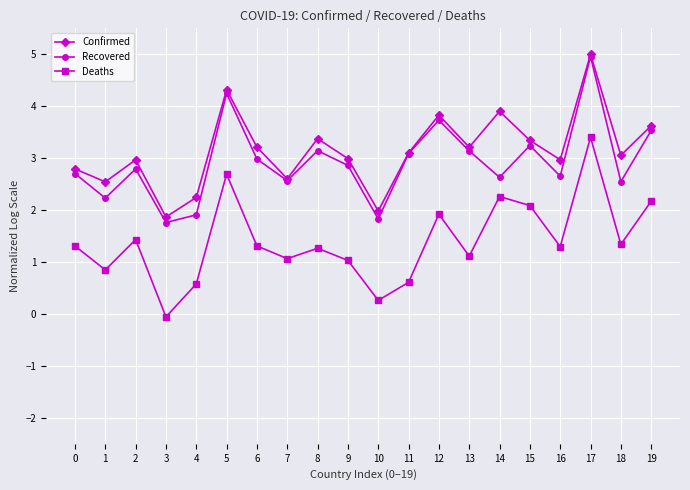

Which series has the largest range (max minus min)?

Deaths